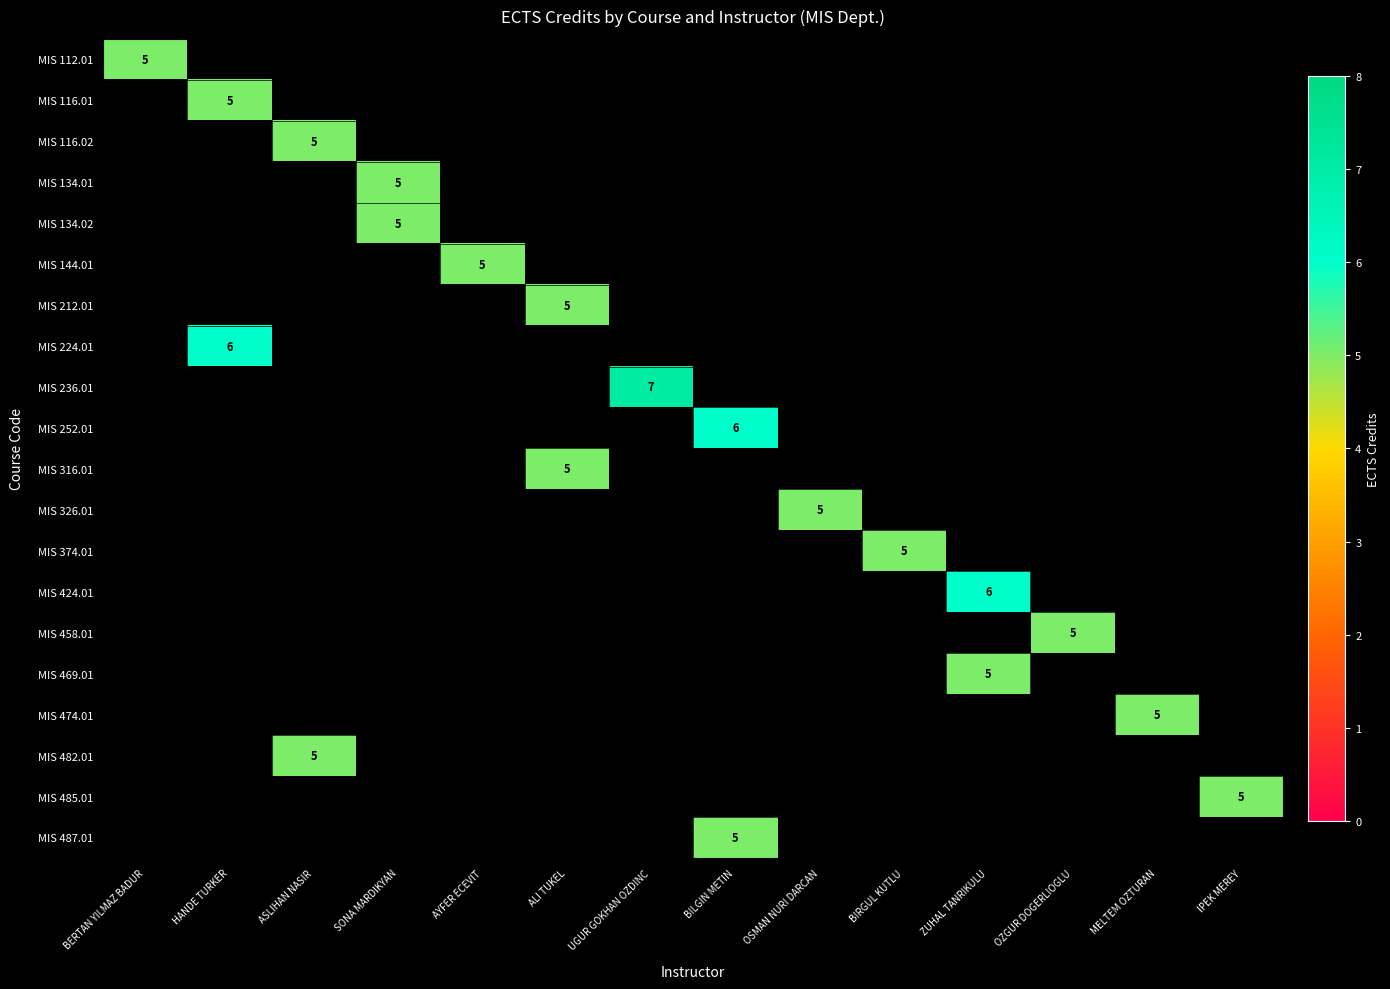

Count the number of categories in the chart.

14